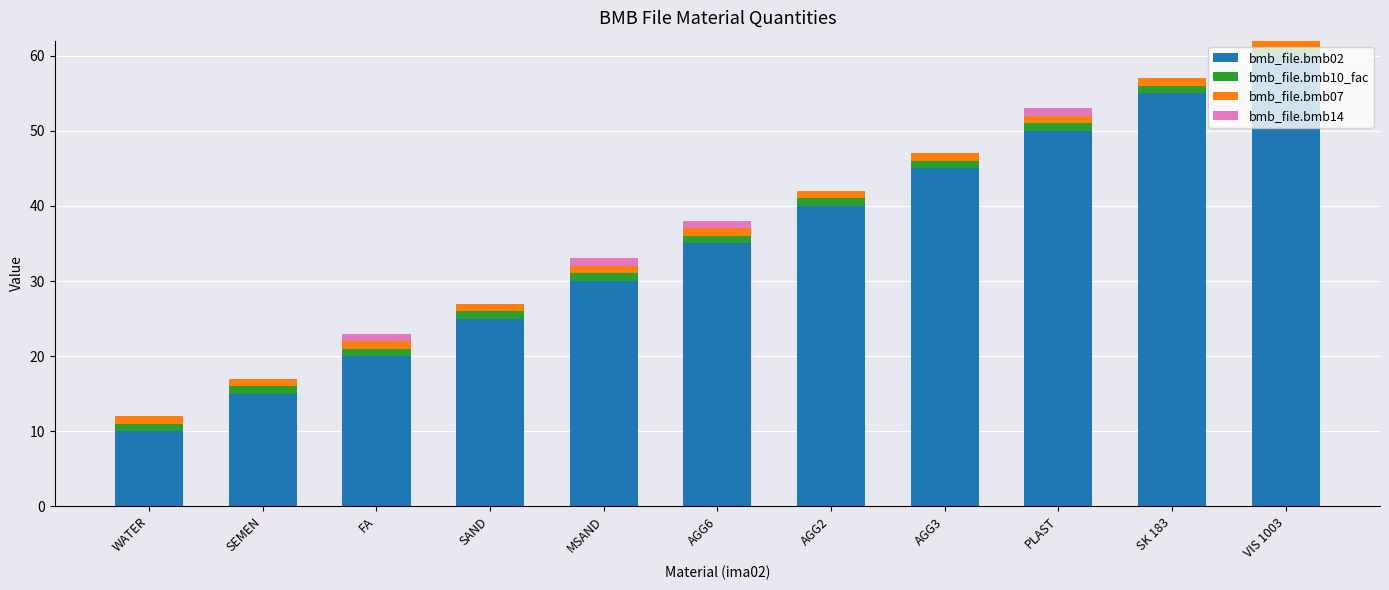

Which category has the highest value in the bmb_file.bmb02 series?

VIS 1003